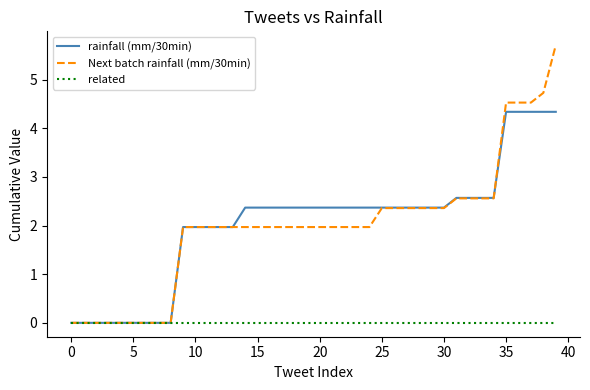

What is the highest value of the Next batch rainfall (mm/30min) series?

5.7